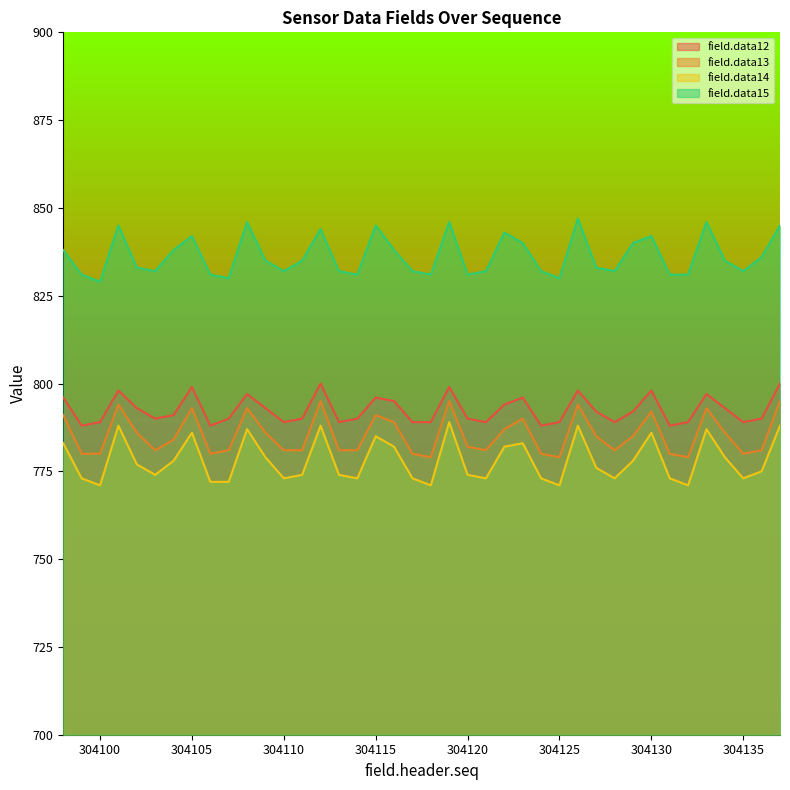

What are all the series names shown in the legend?

field.data12, field.data13, field.data14, field.data15